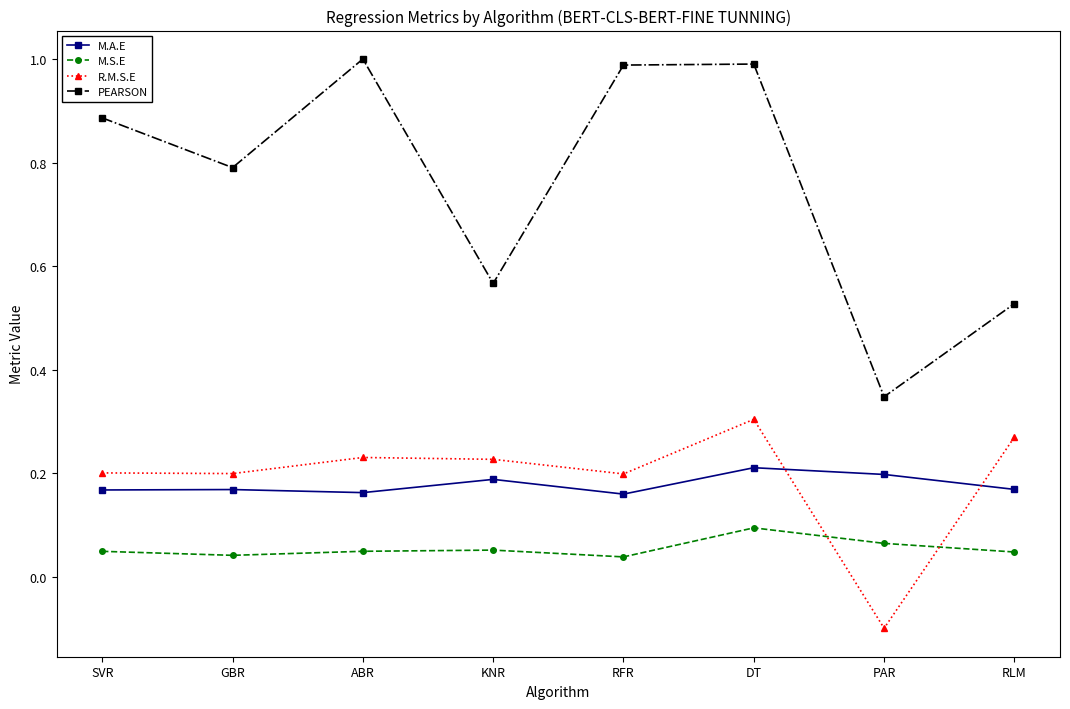

What is the difference between the maximum and minimum values in the R.M.S.E series?

0.4